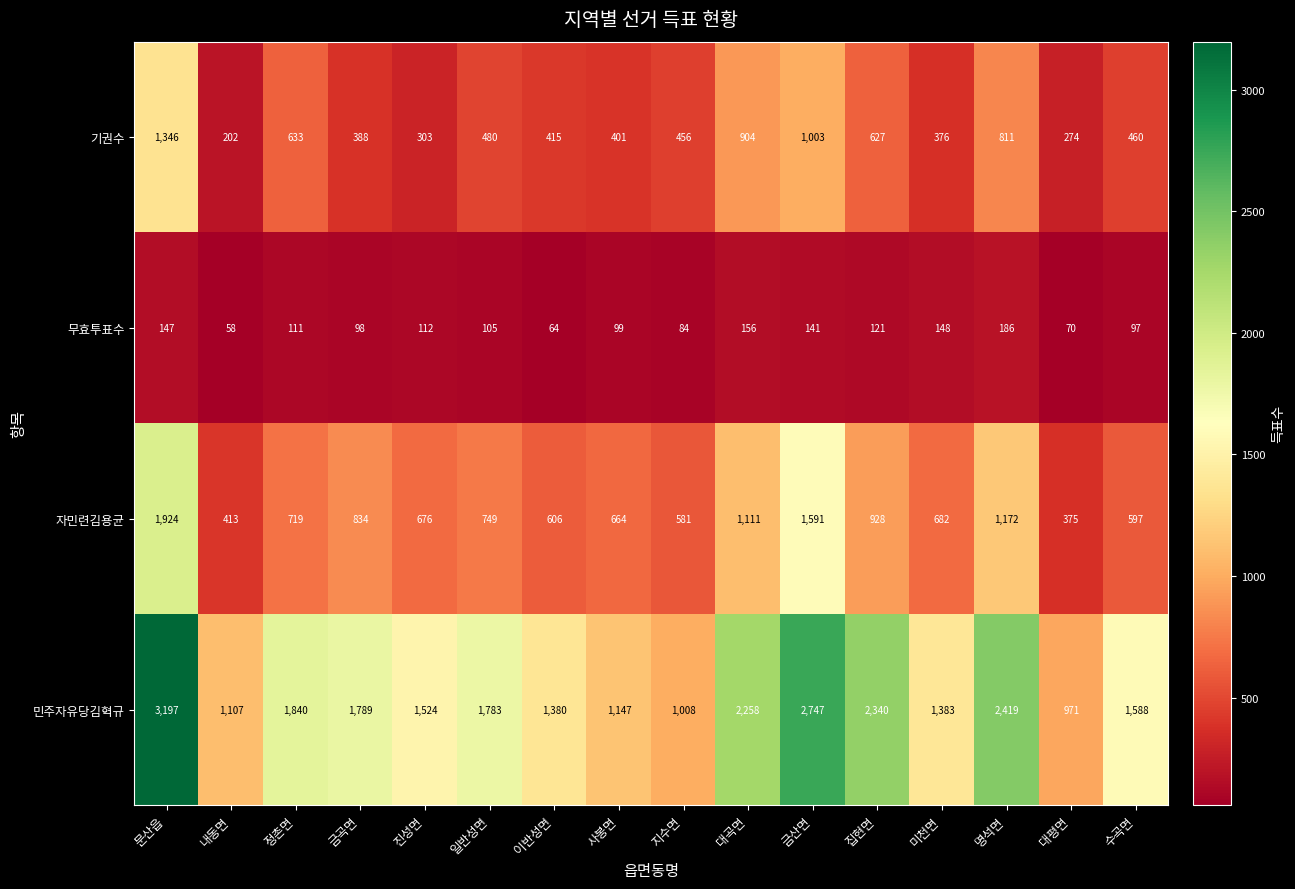

What is the total value across all series at 금곡면?

3109